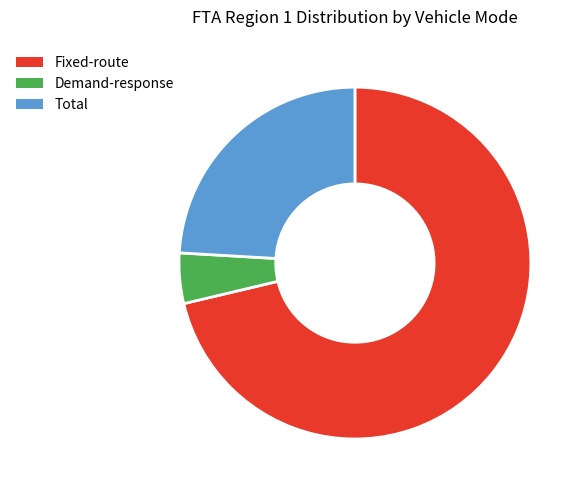

Which slice represents more than half of the pie?

Fixed-route